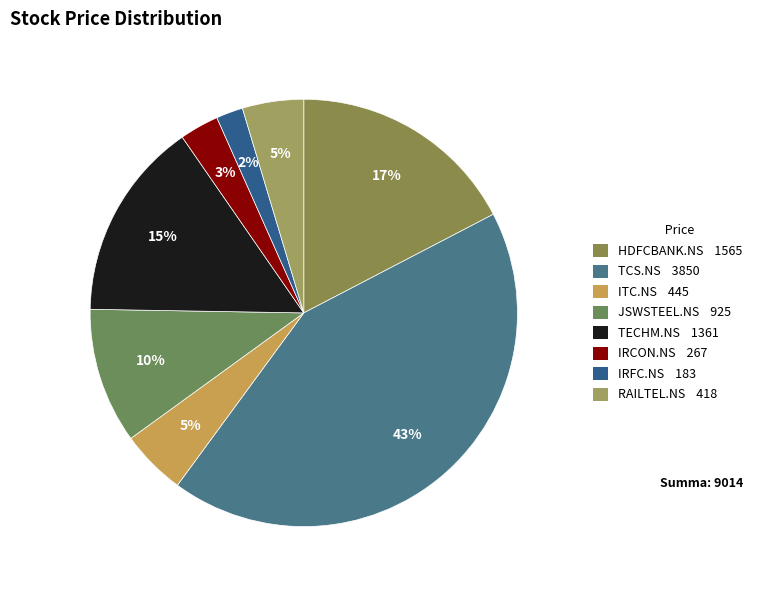

To the nearest percent, what portion does TCS.NS represent?

43%